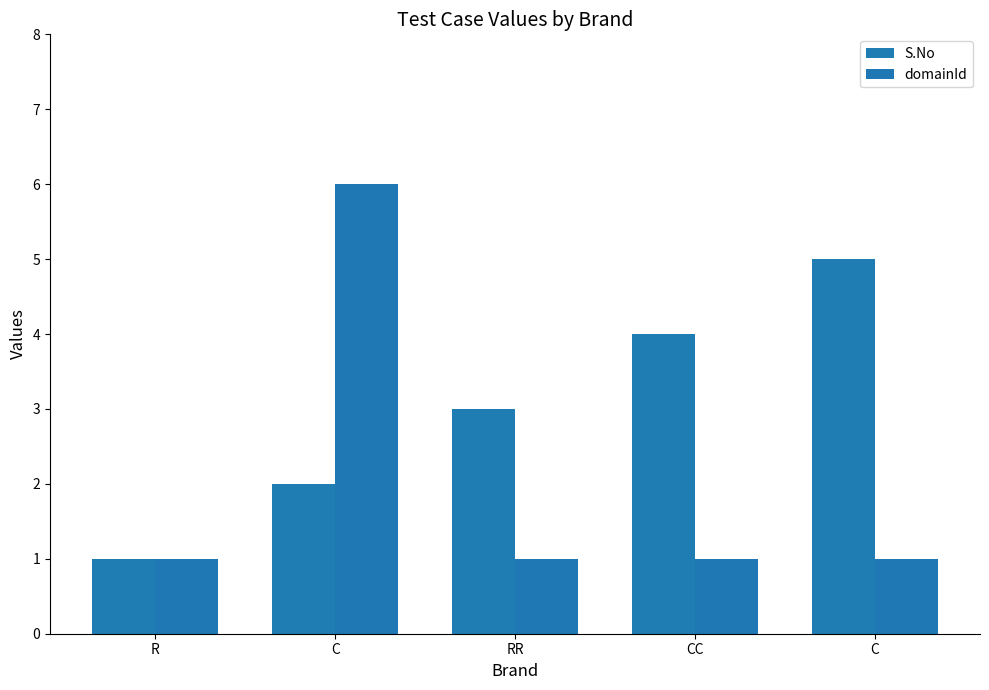

Does the chart contain any negative values?

No